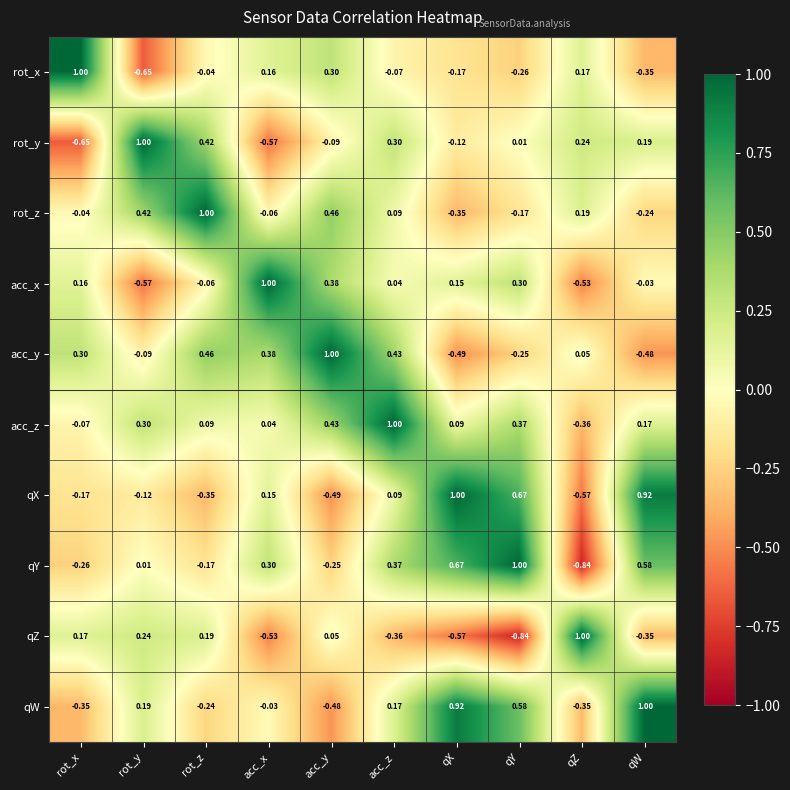

Is the value of acc_y at rot_y greater than the value of rot_z at rot_z?

No